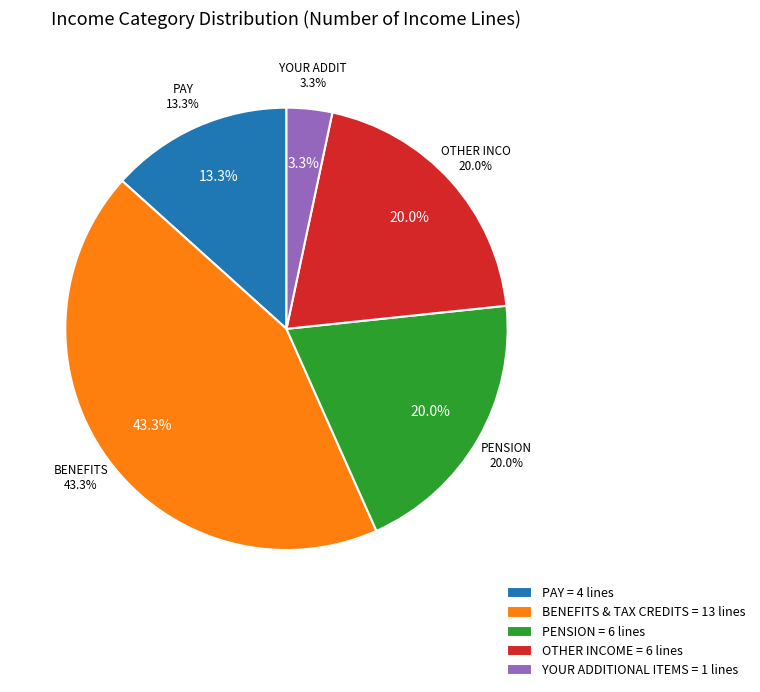

Between Benefits & Tax Credits and Other Income, which is larger?

Benefits & Tax Credits